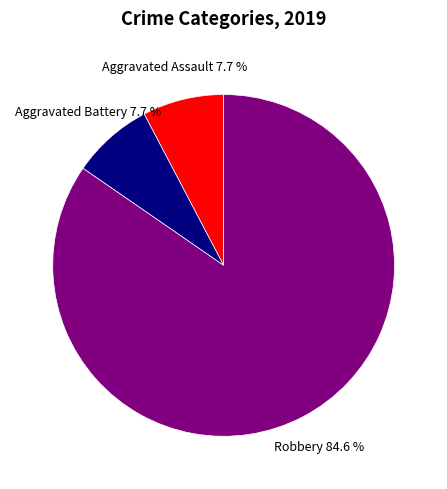

To the nearest percent, what is the difference between the largest and smallest slice percentages?

77%